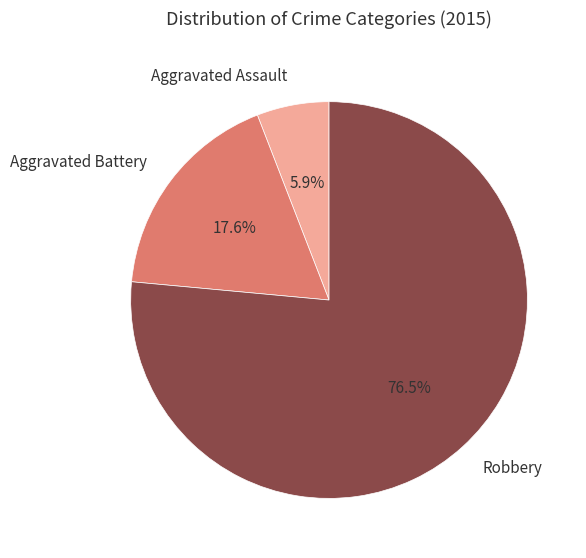

To the nearest percent, what portion does Aggravated Battery represent?

18%